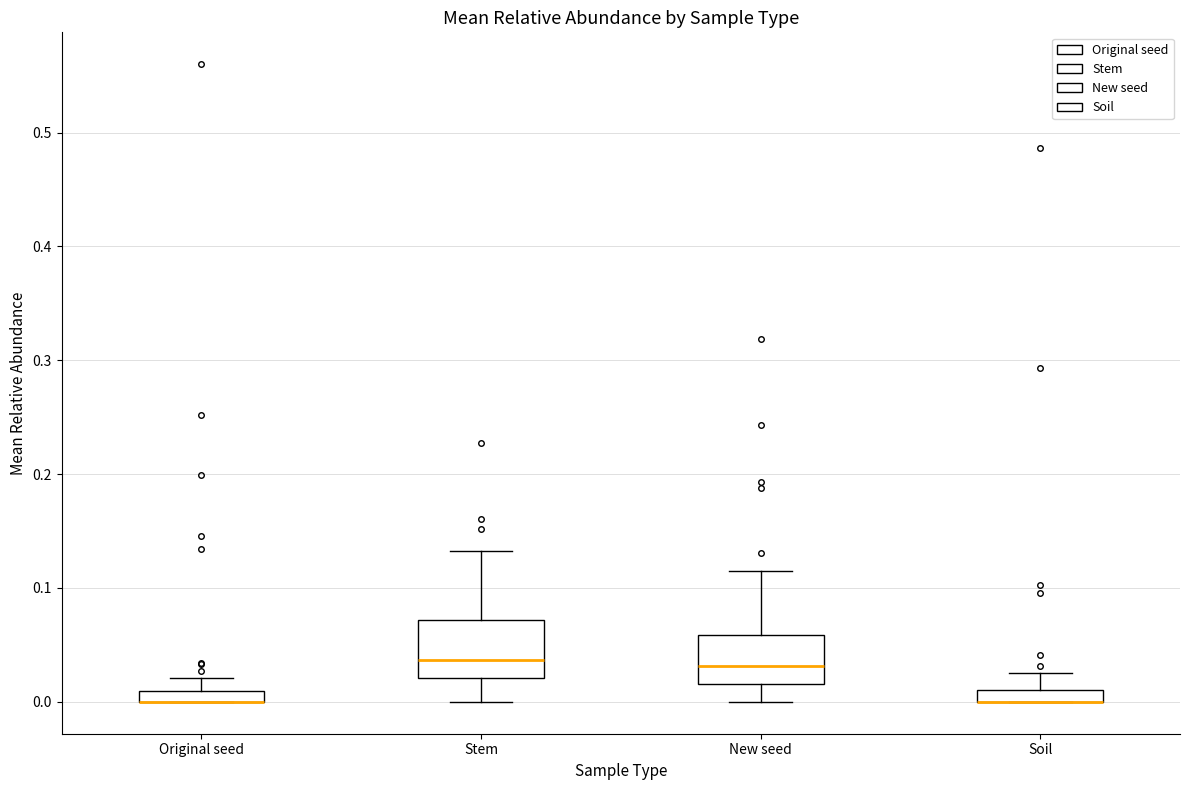

Where does the upper whisker of the box for Original seed end on the y-axis? The values are not printed on the chart, so give them approximately, as read against the axis.

0.02